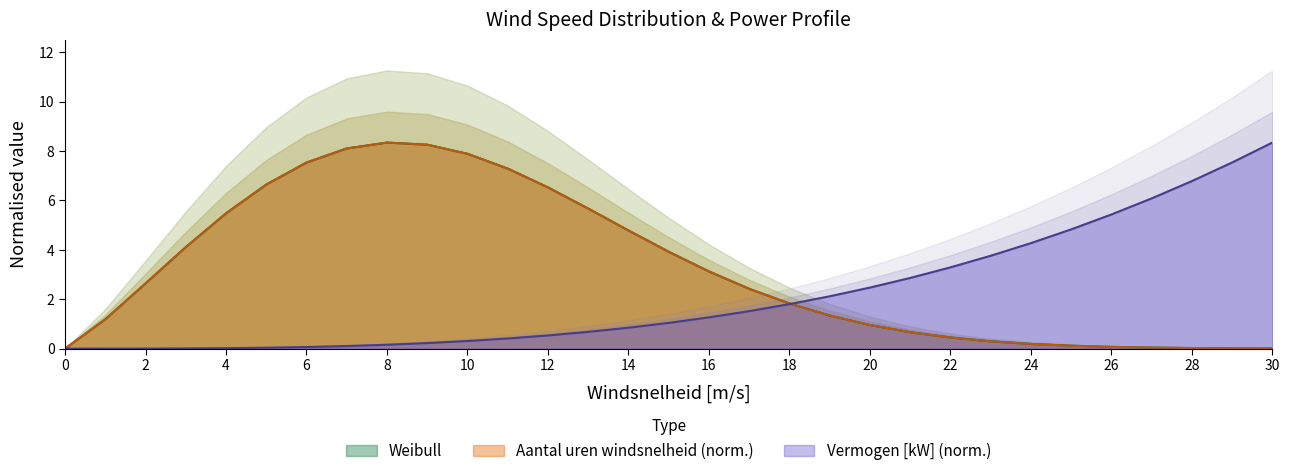

Which series has the largest total across all categories?

Aantal uren windsnelheid